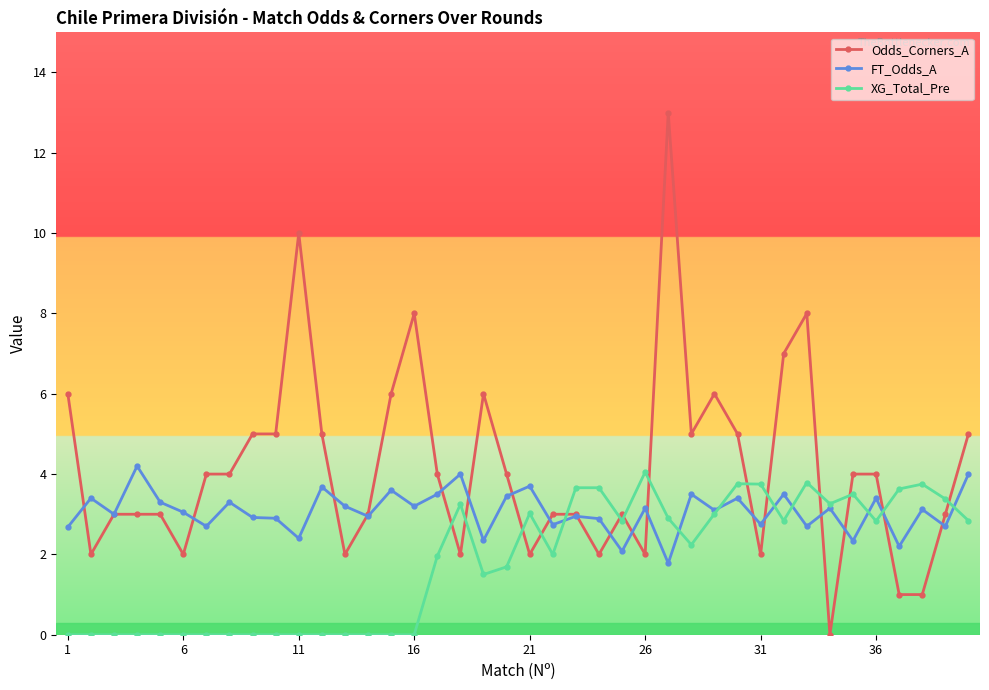

Which series has the largest range (max minus min)?

Odds_Corners_A